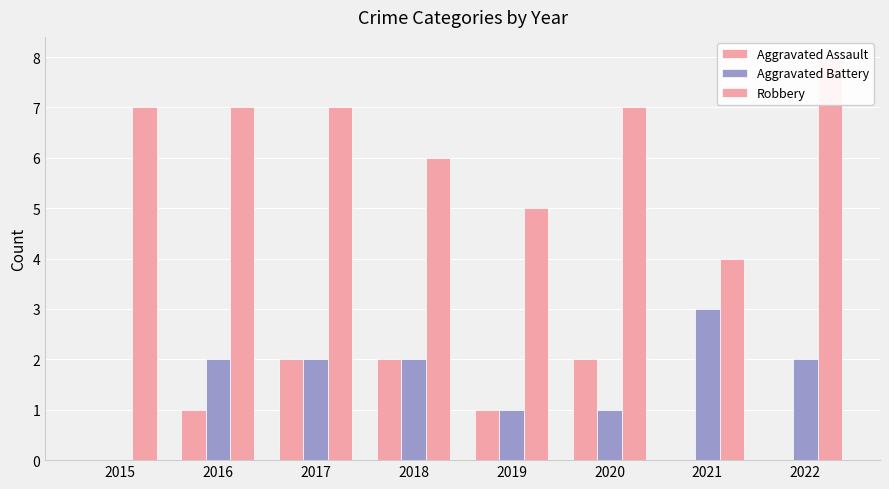

Reading left to right, list all the values displayed in this chart.

Aggravated Assault: 2015=0	2016=1	2017=2	2018=2	2019=1	2020=2	2021=0	2022=0
Aggravated Battery: 2015=0	2016=2	2017=2	2018=2	2019=1	2020=1	2021=3	2022=2
Robbery: 2015=7	2016=7	2017=7	2018=6	2019=5	2020=7	2021=4	2022=8